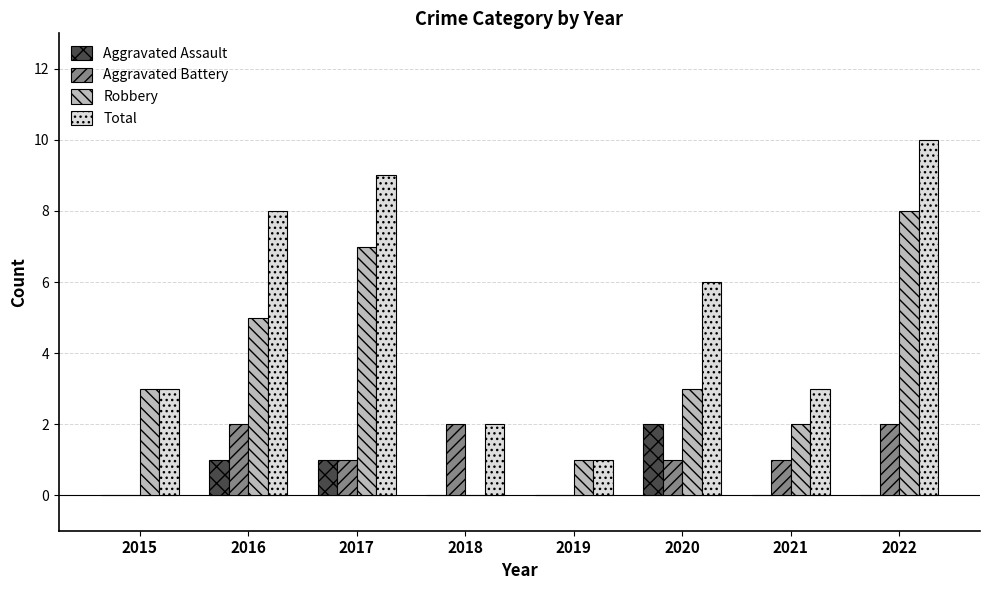

The Aggravated Battery series shows 3 at 2016. True or false?

False